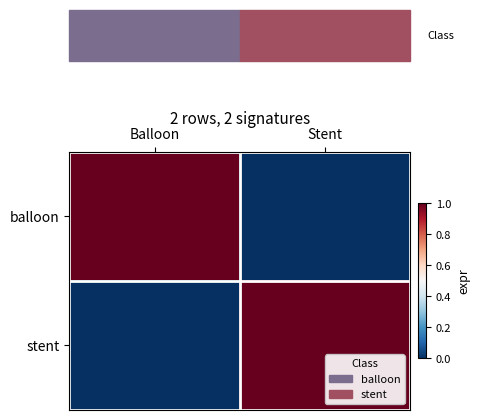

Which series has the largest total across all categories?

balloon